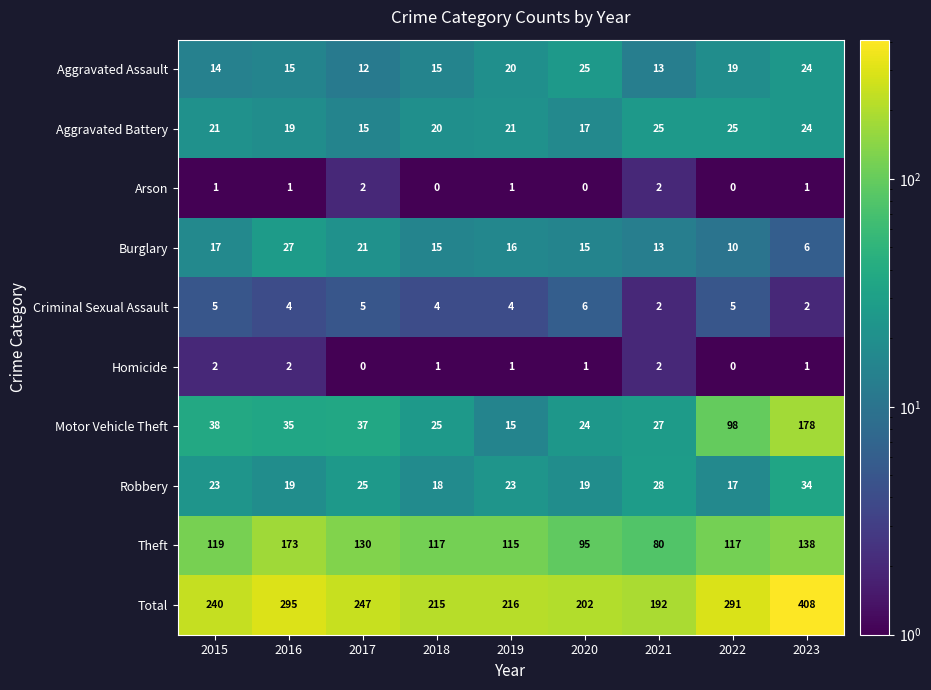

What is the maximum value shown in the chart?

408